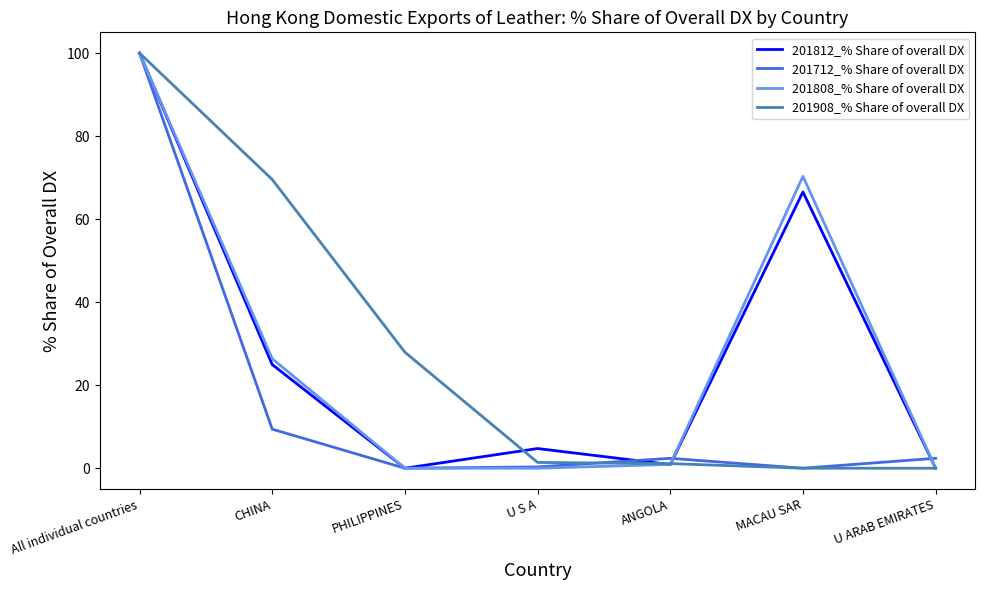

True or false: 201712_% Share of overall DX has a value of -57.3 at MACAU SAR.

False